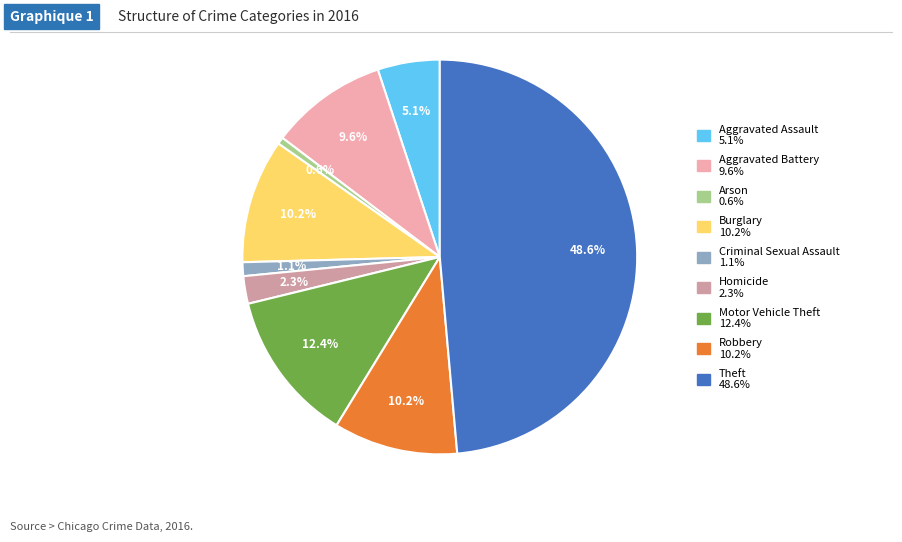

Does any single category account for the majority?

No